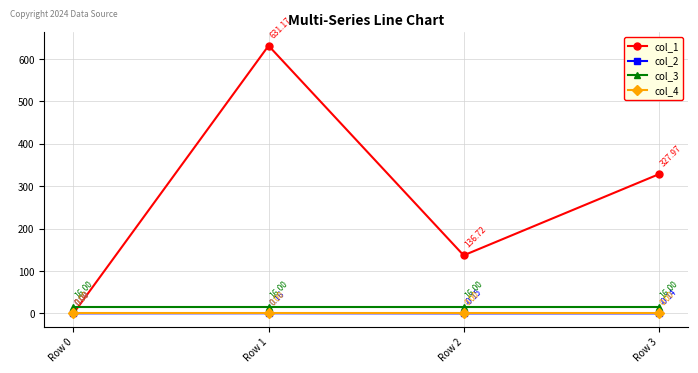

How many interior local peaks does the col_1 series have?

1